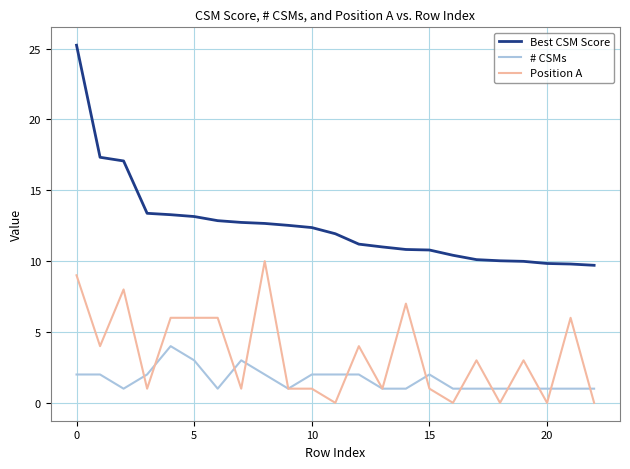

True or false: Best CSM Score and Position A intersect in this chart.

False